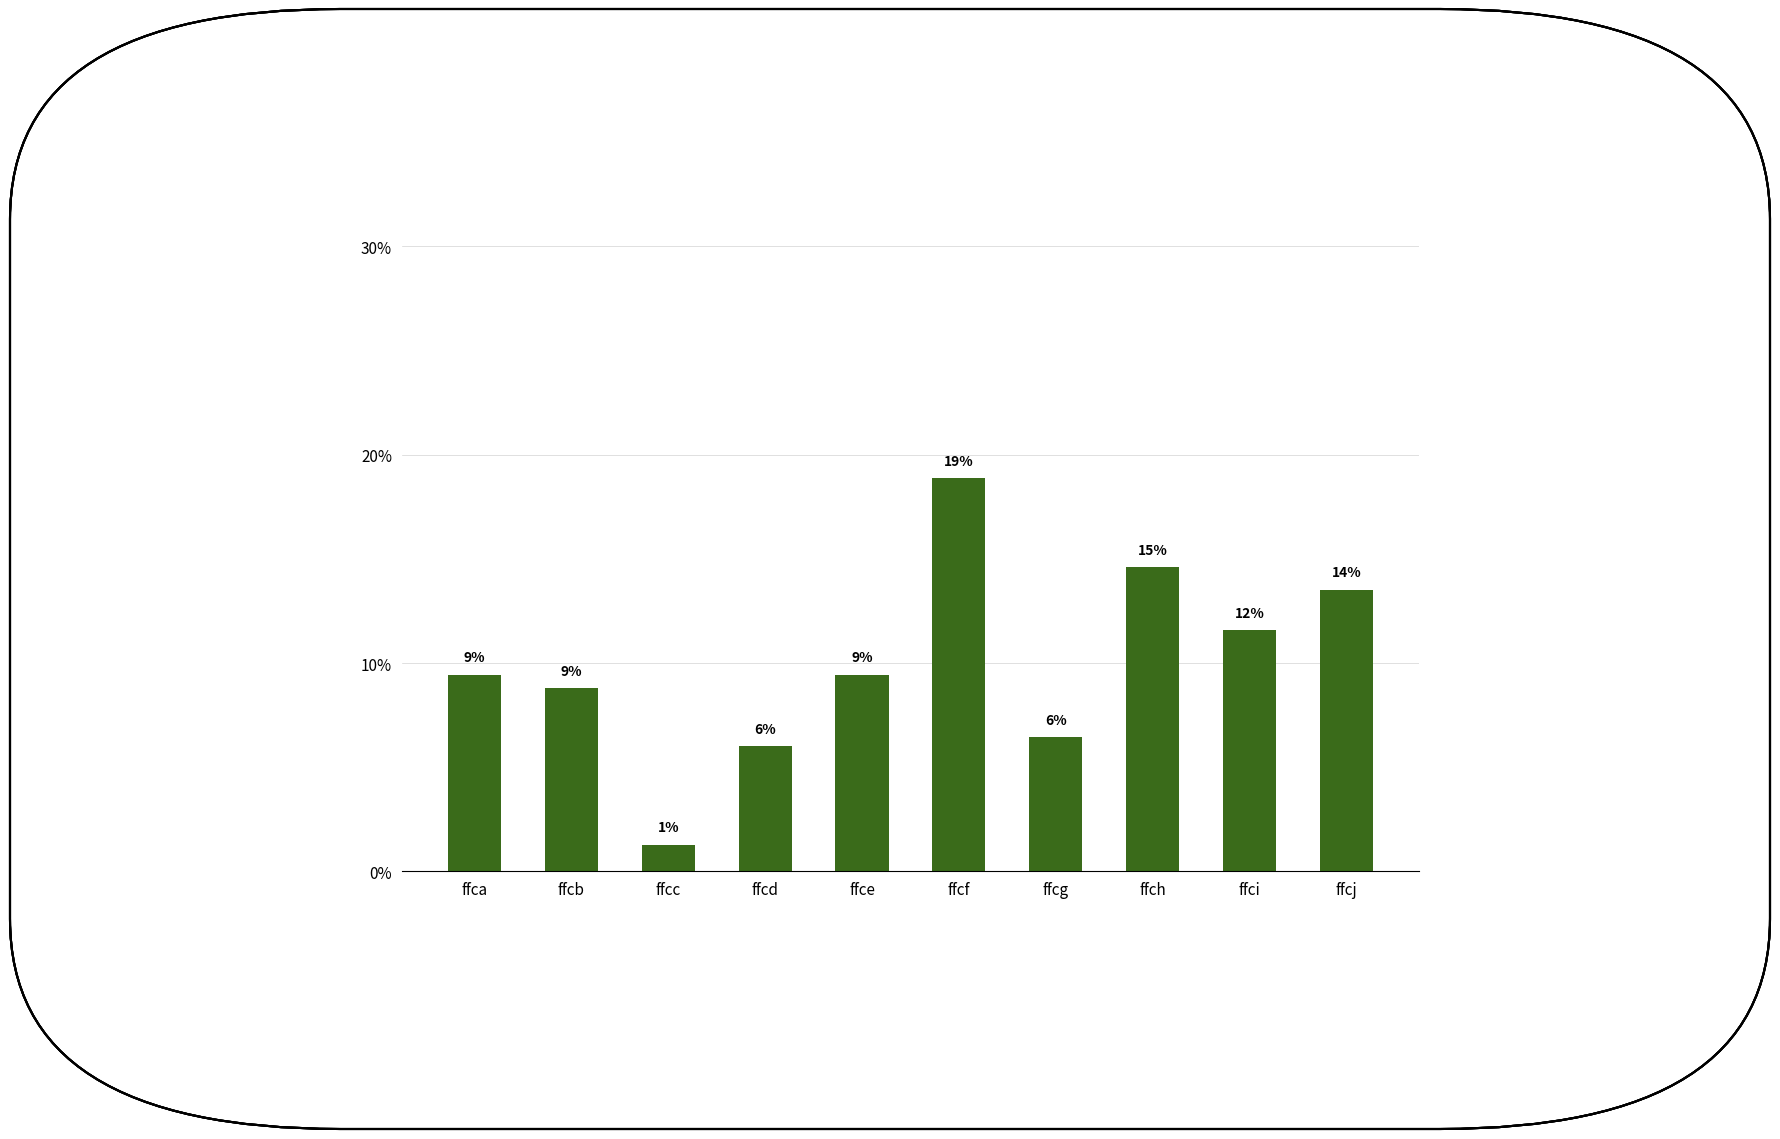

Where is the data nearest to the value 10?

ffca